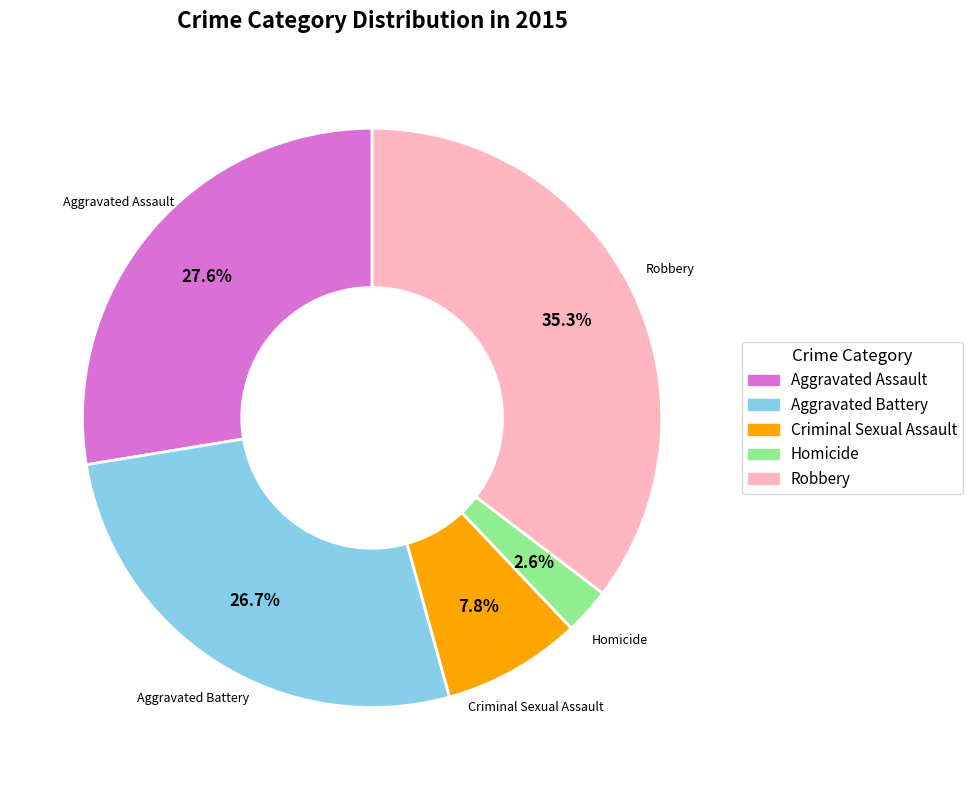

What portion of the pie excludes Aggravated Assault?

72.4%